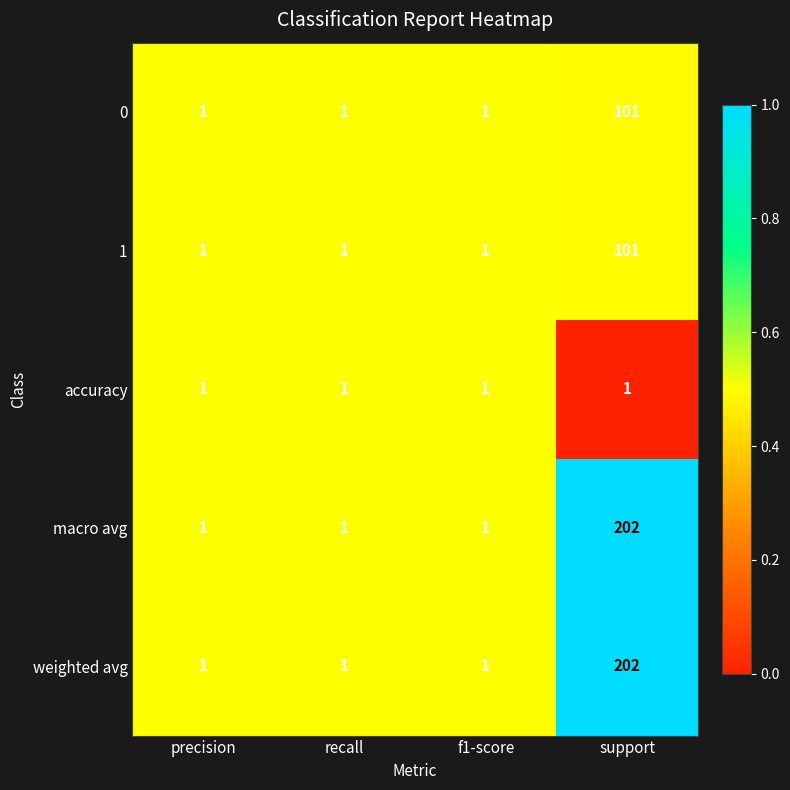

Count the number of categories in the chart.

4